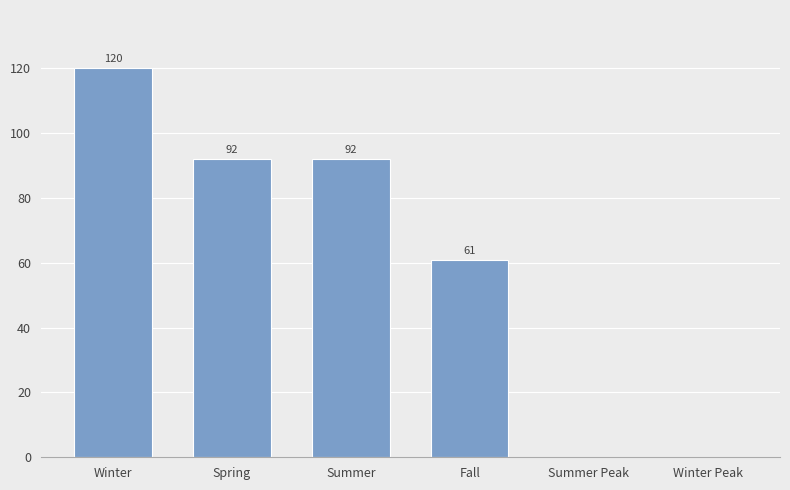

What is the change in value from Winter to Winter Peak?

-120